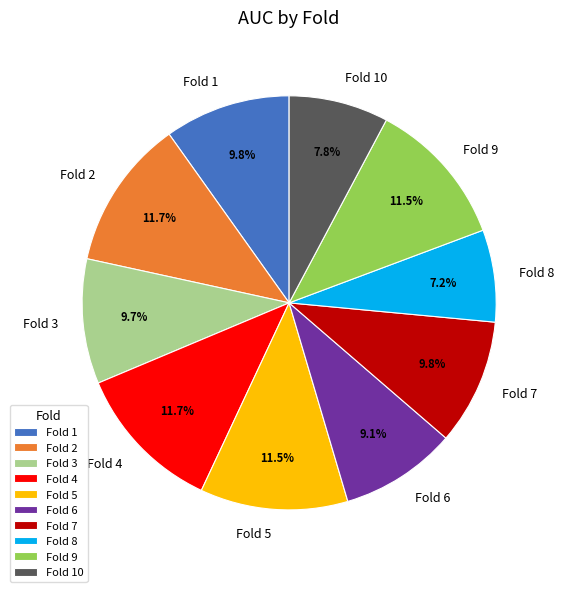

Which has a higher value, Fold 5 or Fold 7?

Fold 5